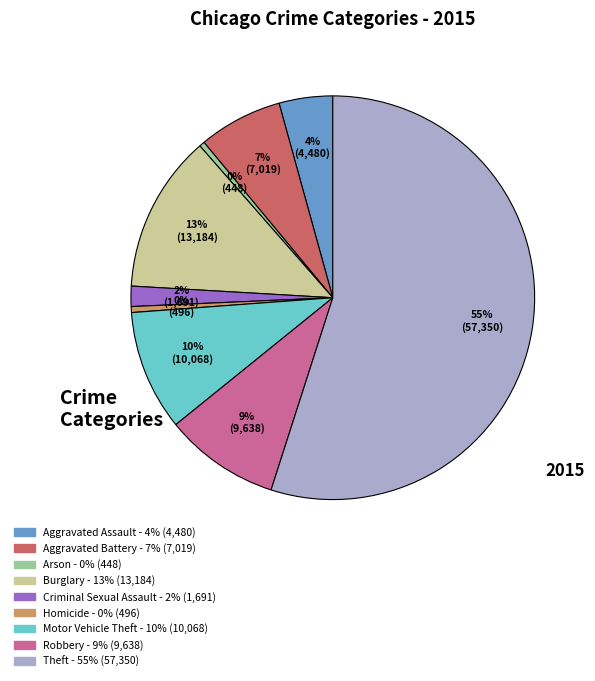

What percentage is the Theft slice, to the nearest percent?

55%